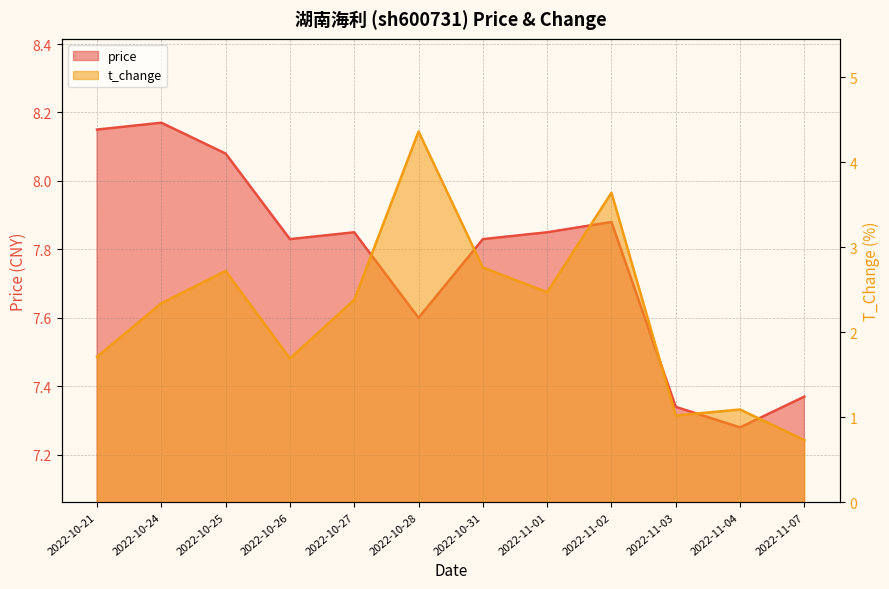

Which series has the largest range (max minus min)?

t_change